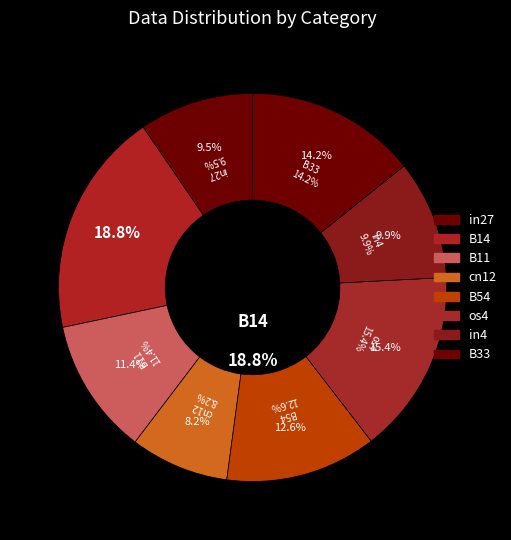

What percentage do os4 and B14 together represent?

34.1%